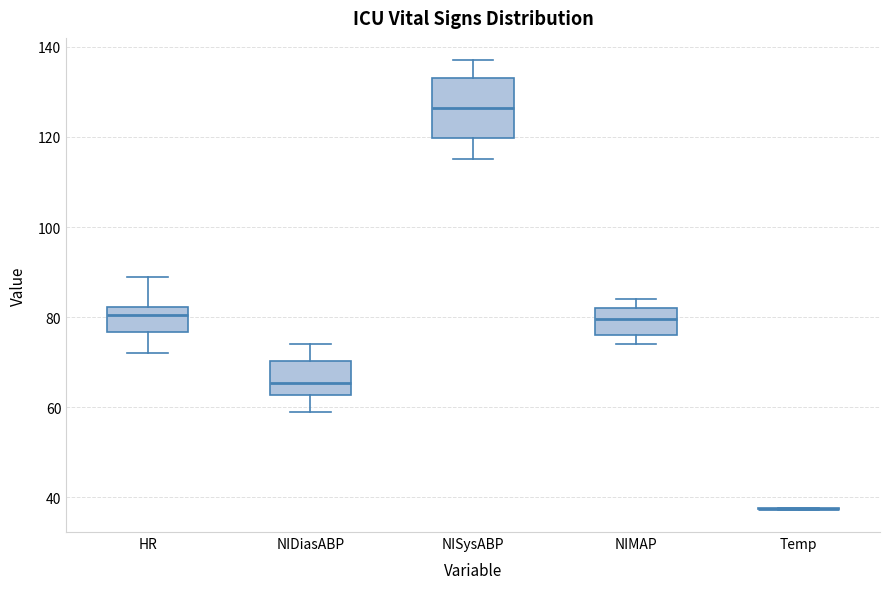

Where is the lower edge of the box for HR on the y-axis? The values are not printed on the chart, so give them approximately, as read against the axis.

76